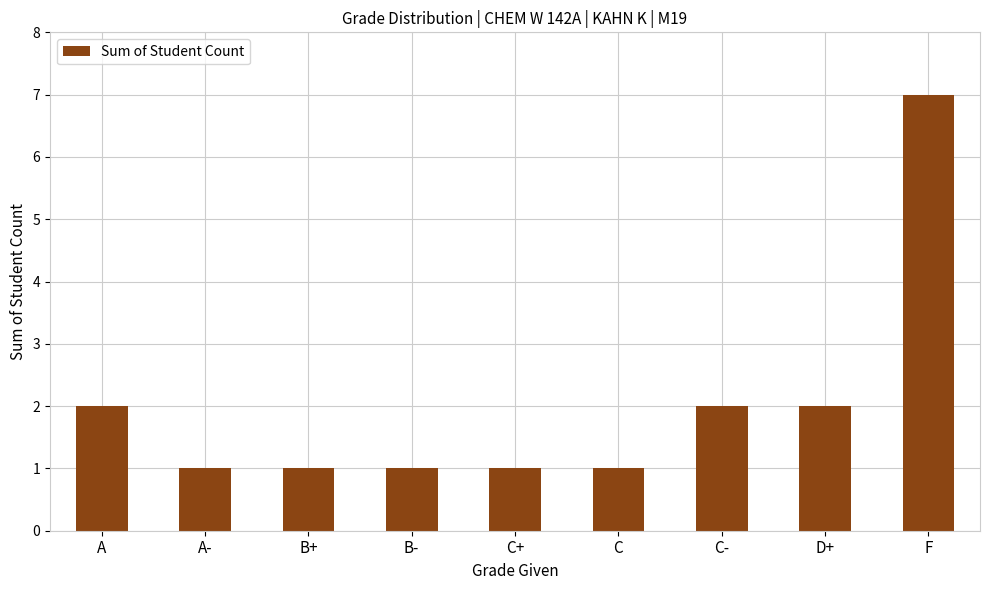

What is the difference between the maximum and minimum values?

6